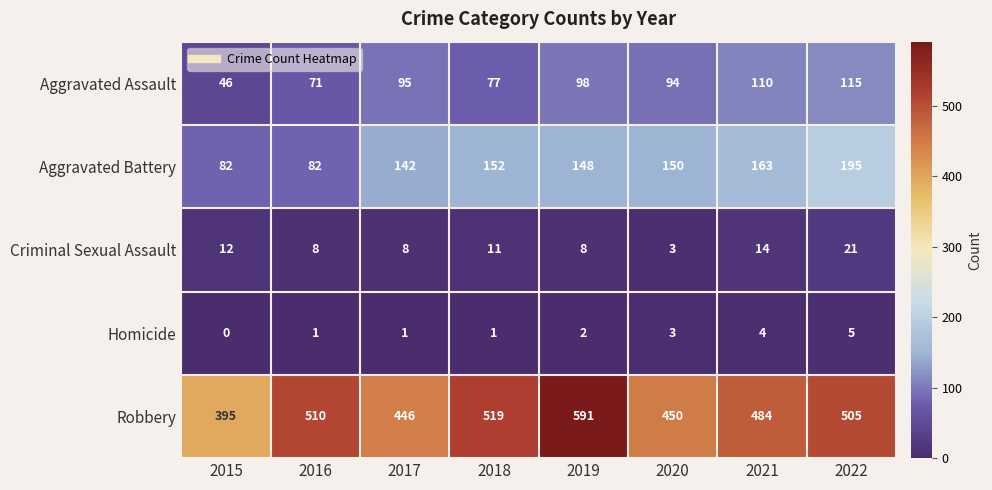

At which category is the sum across all series the highest?

2019